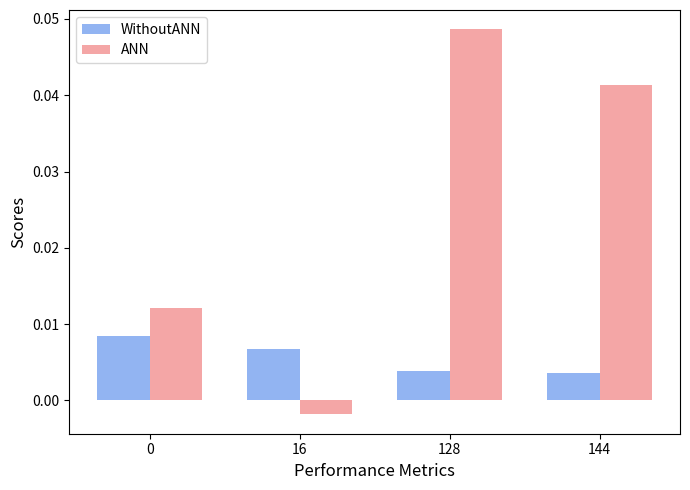

Which series has the largest total across all categories?

ANN